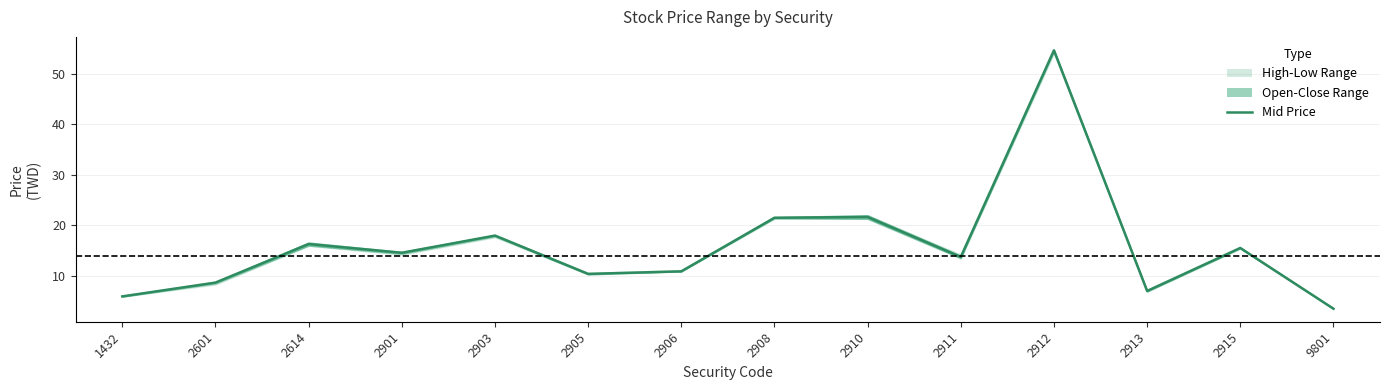

Which category has the highest value across all series?

2912